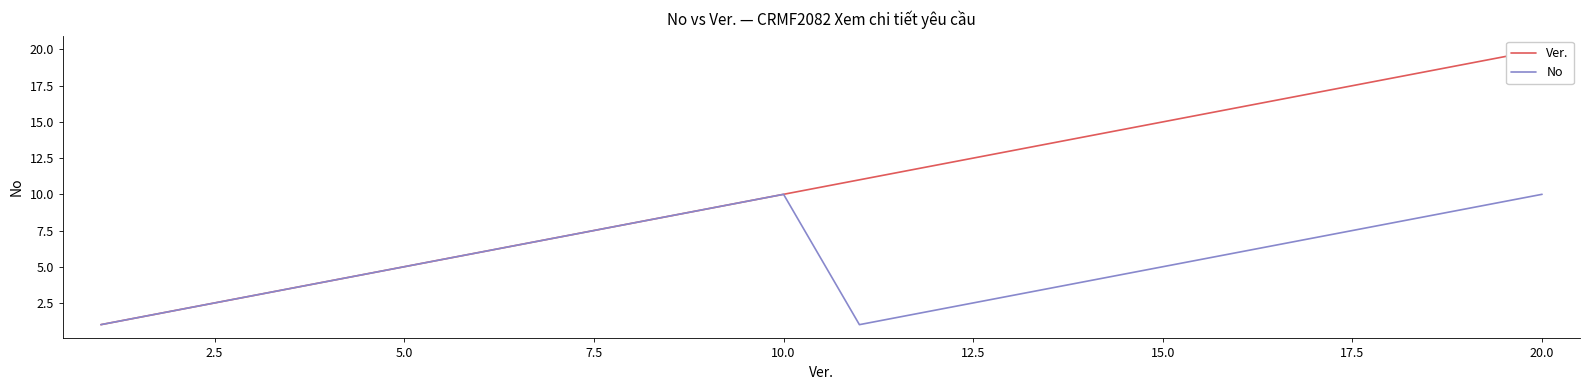

At how many categories does at least one series exceed 18?

2